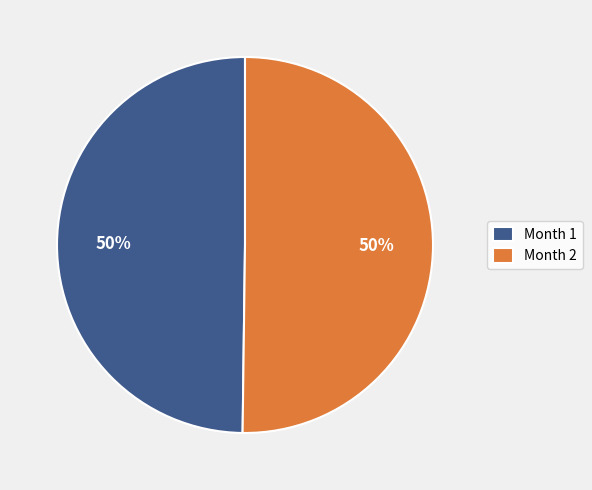

How many segments does this pie chart have?

2